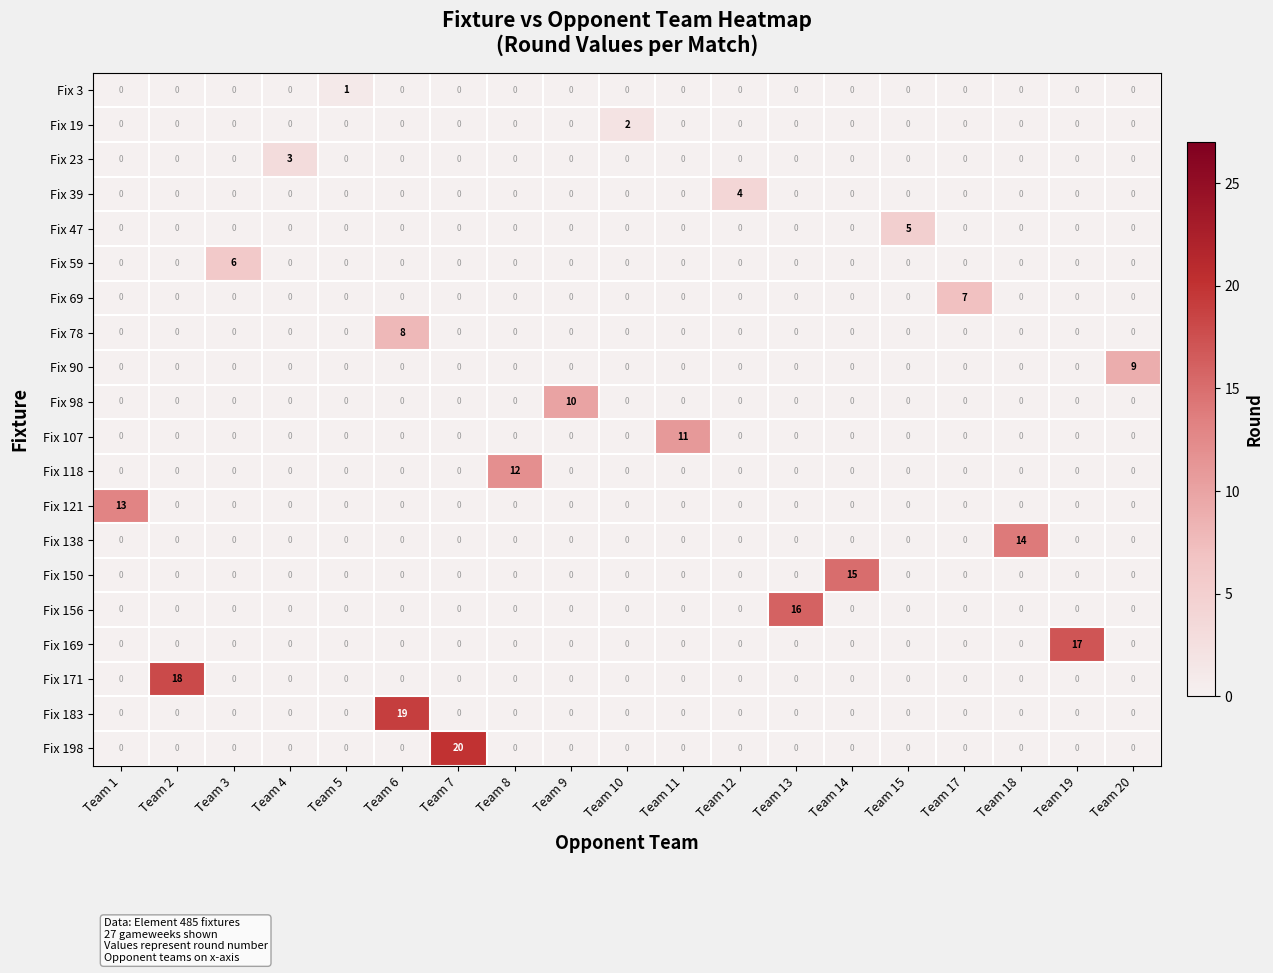

The Fix 98 series shows 0 at Team 17. True or false?

True